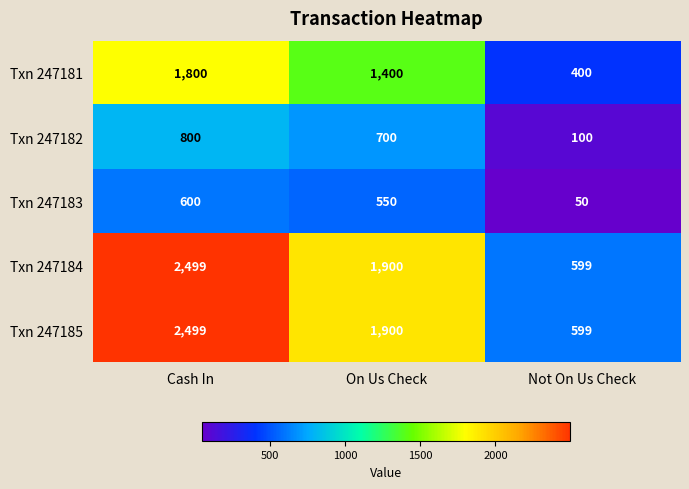

How many Txn 247184 values are between 599 and 2499?

3